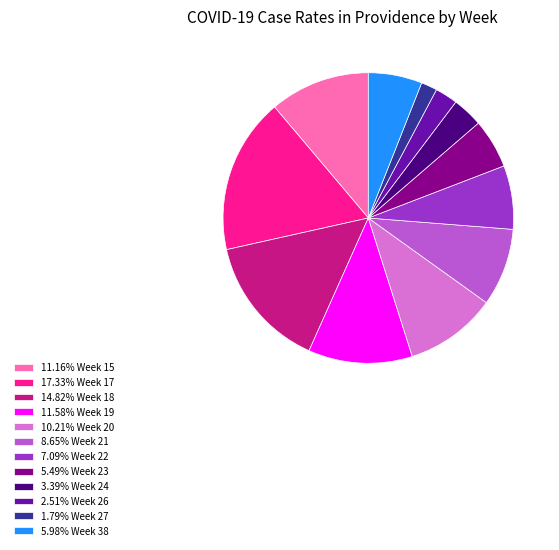

Is the sum of 10.21% Week 20 and 5.98% Week 38 greater than half?

No